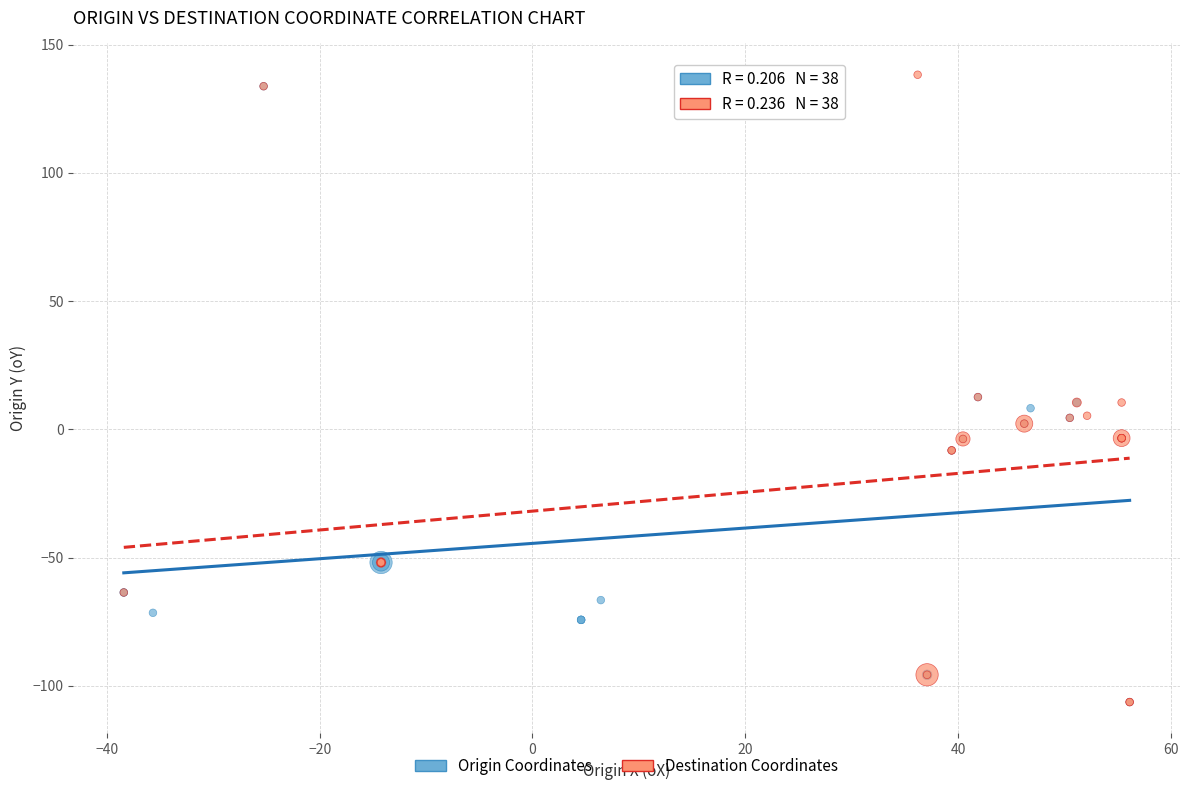

Which series has the largest Y range (max minus min)?

Destination Coordinates